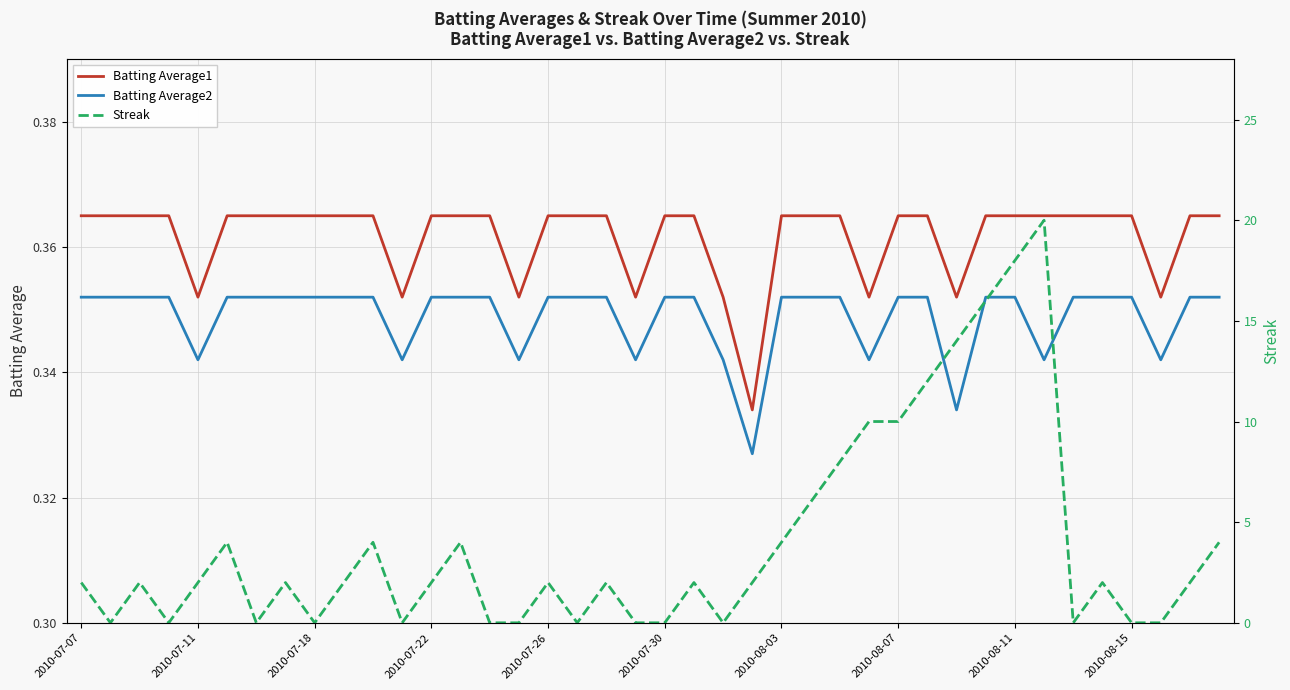

What is the greatest value displayed?

20.0